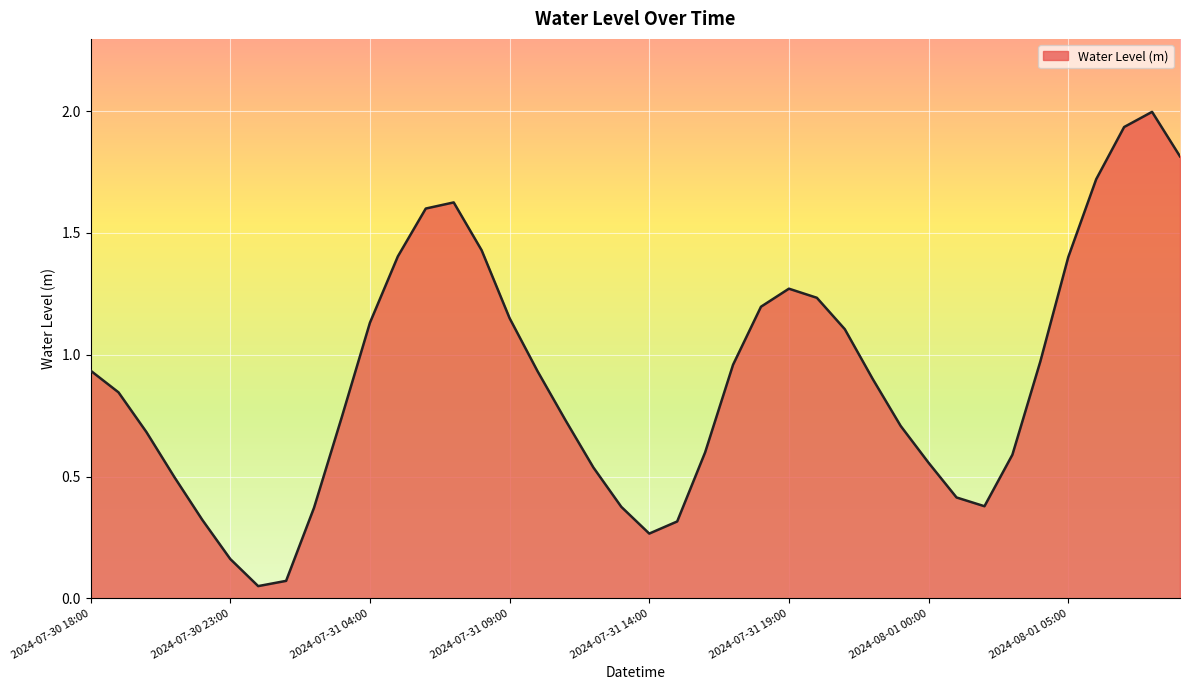

How many lines are shown in the chart?

1